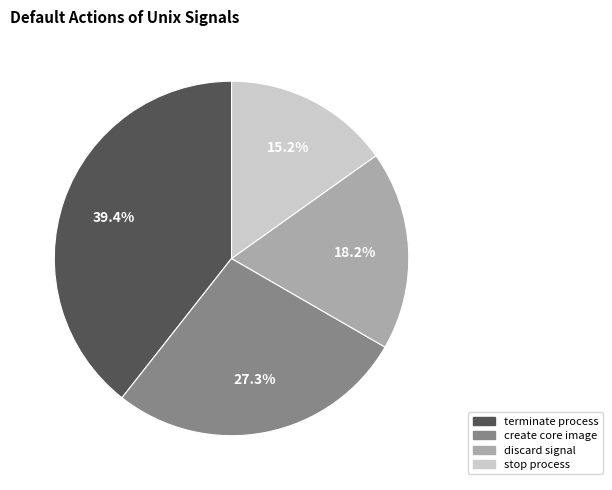

Is the sum of terminate process and stop process greater than half?

Yes